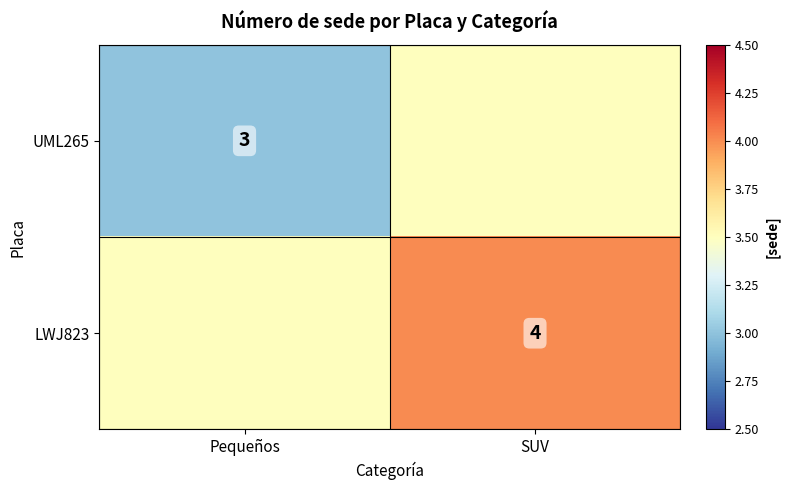

Between SUV and Pequeños, which is larger?

SUV